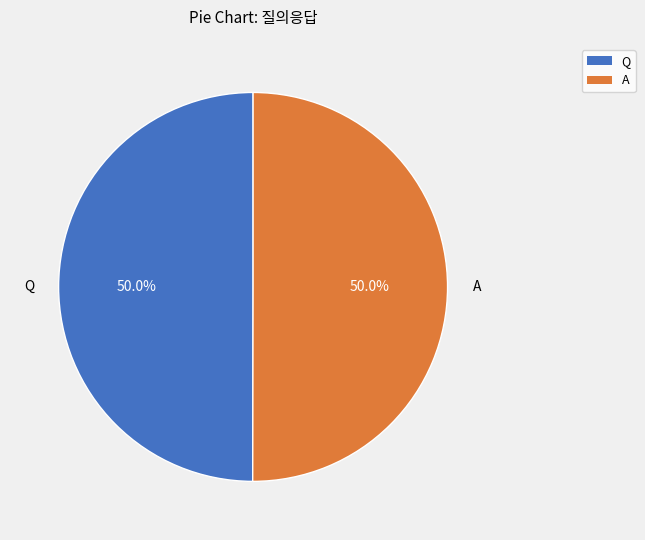

What portion of the pie excludes A?

50.0%